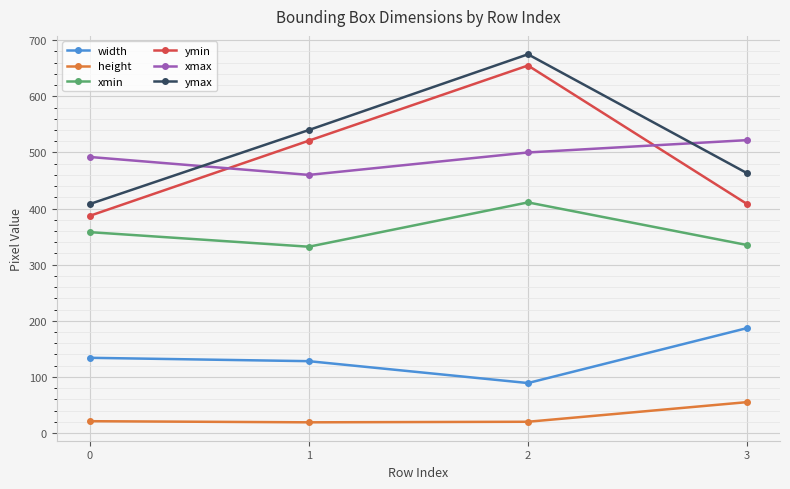

What is the difference between the maximum and minimum values in the xmax series?

62